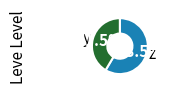

Which category accounts for the majority?

z